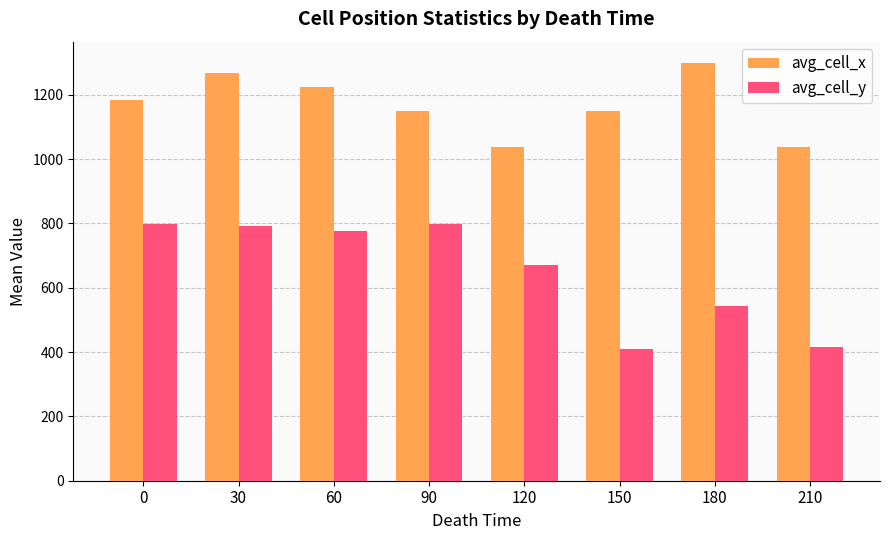

True or false: avg_cell_x has a value of 1764.5 at 0.

False